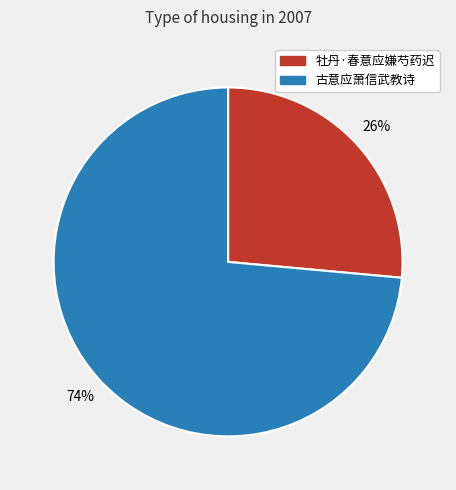

What is the ratio of the value at 古意应萧信武教诗 to the value at 牡丹·春意应嫌芍药迟?

2.8